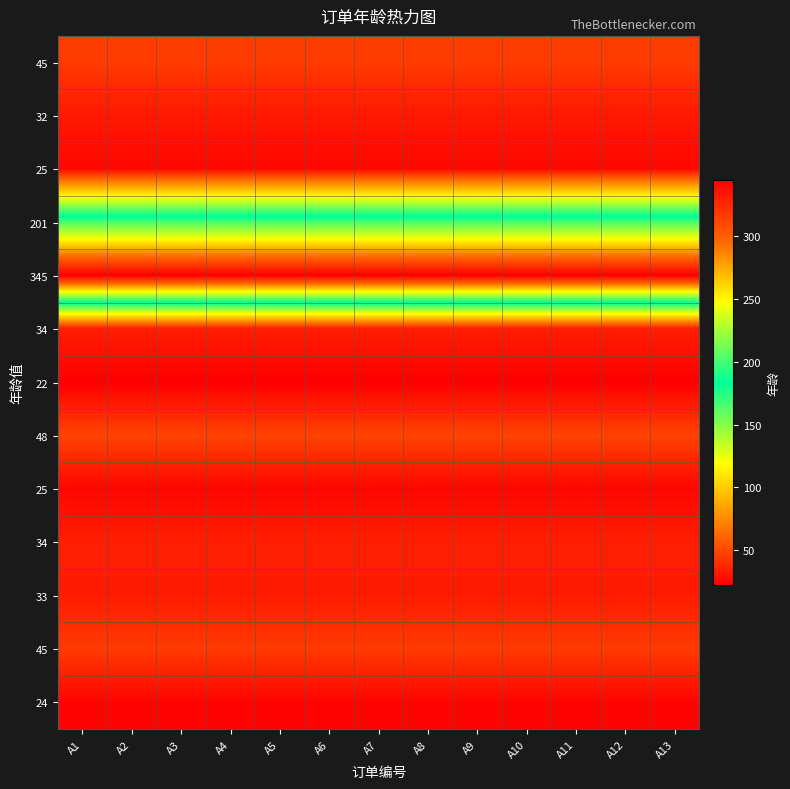

What is the difference between the highest and lowest values at A9?

323